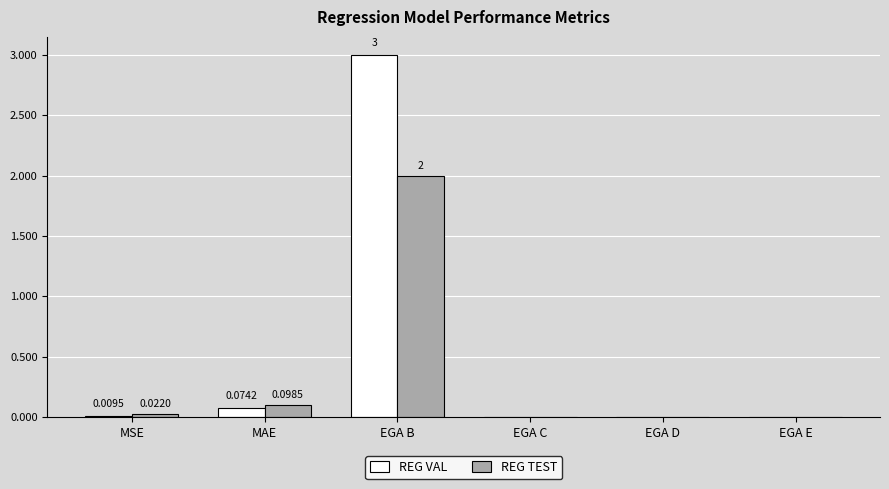

What are all the series names shown in the legend?

REG VAL, REG TEST